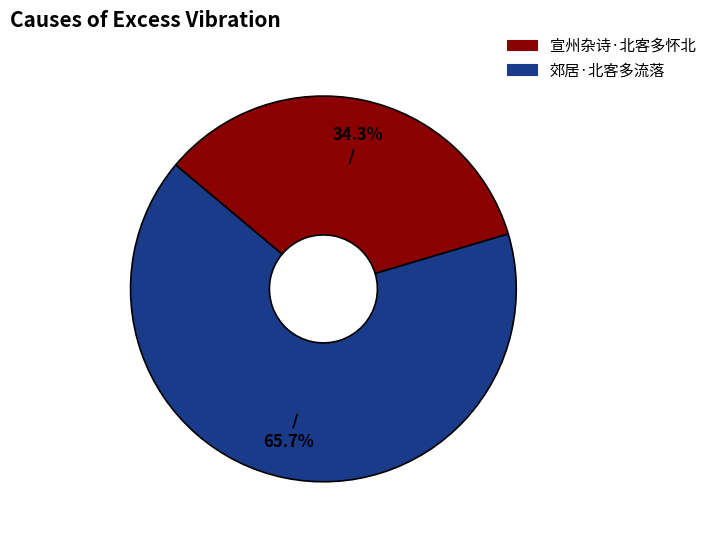

To the nearest percent, what portion does 宣州杂诗·北客多怀北 represent?

34%